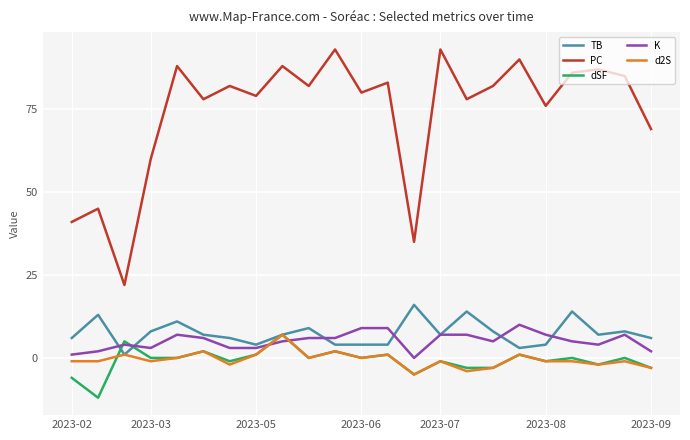

What is the minimum value for PC?

22